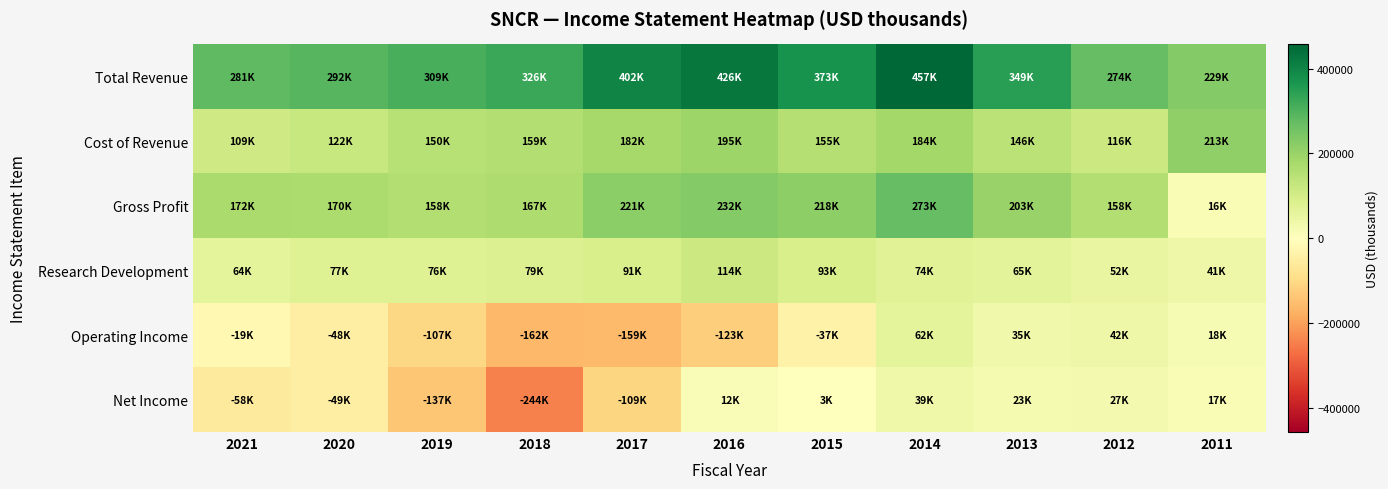

Which series has the largest total across all categories?

Total Revenue